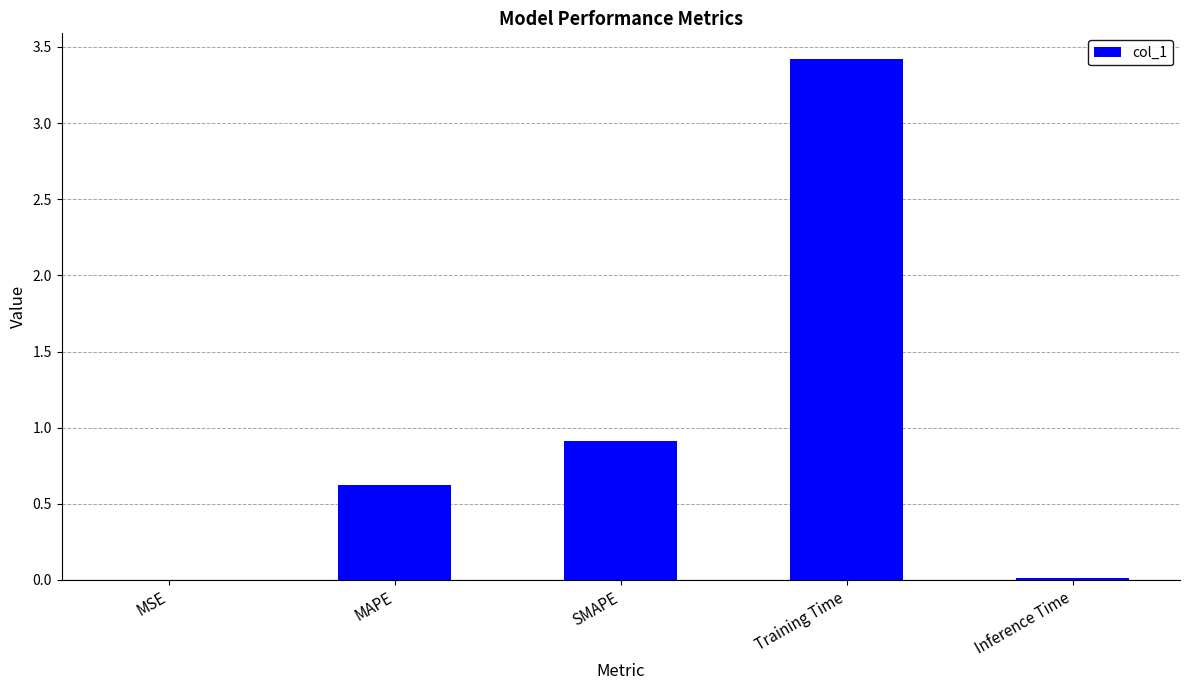

The chart shows a value of 1.0 at Training Time. True or false?

False